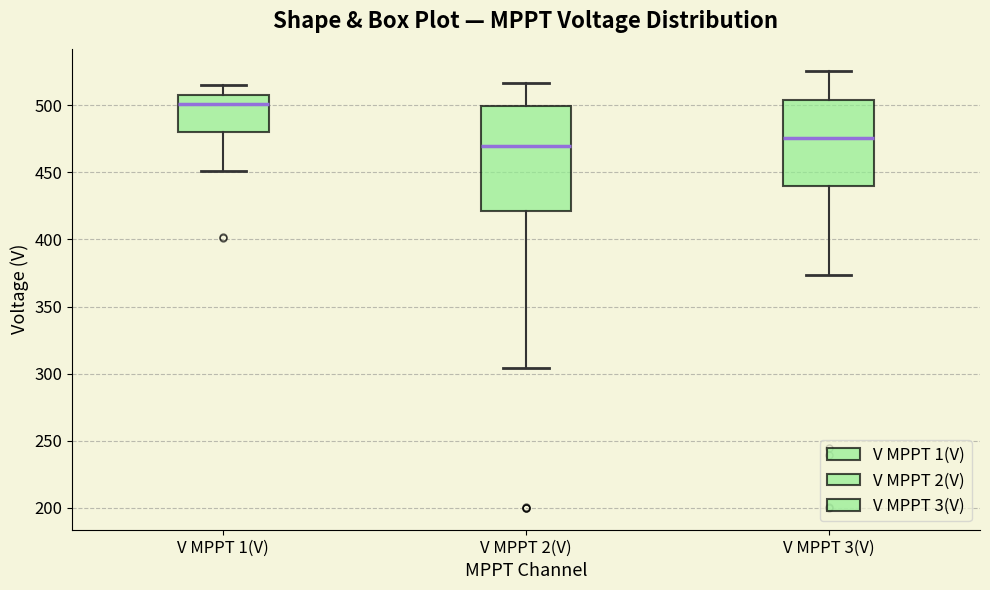

Which box's median line is the highest?

V MPPT 1(V)